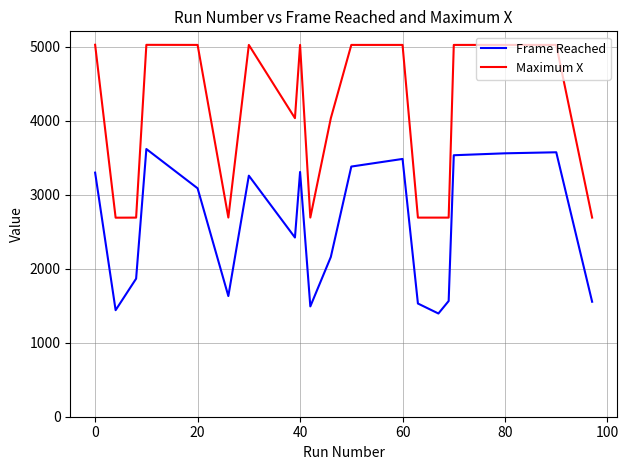

Which series has the widest spread of values?

Maximum X